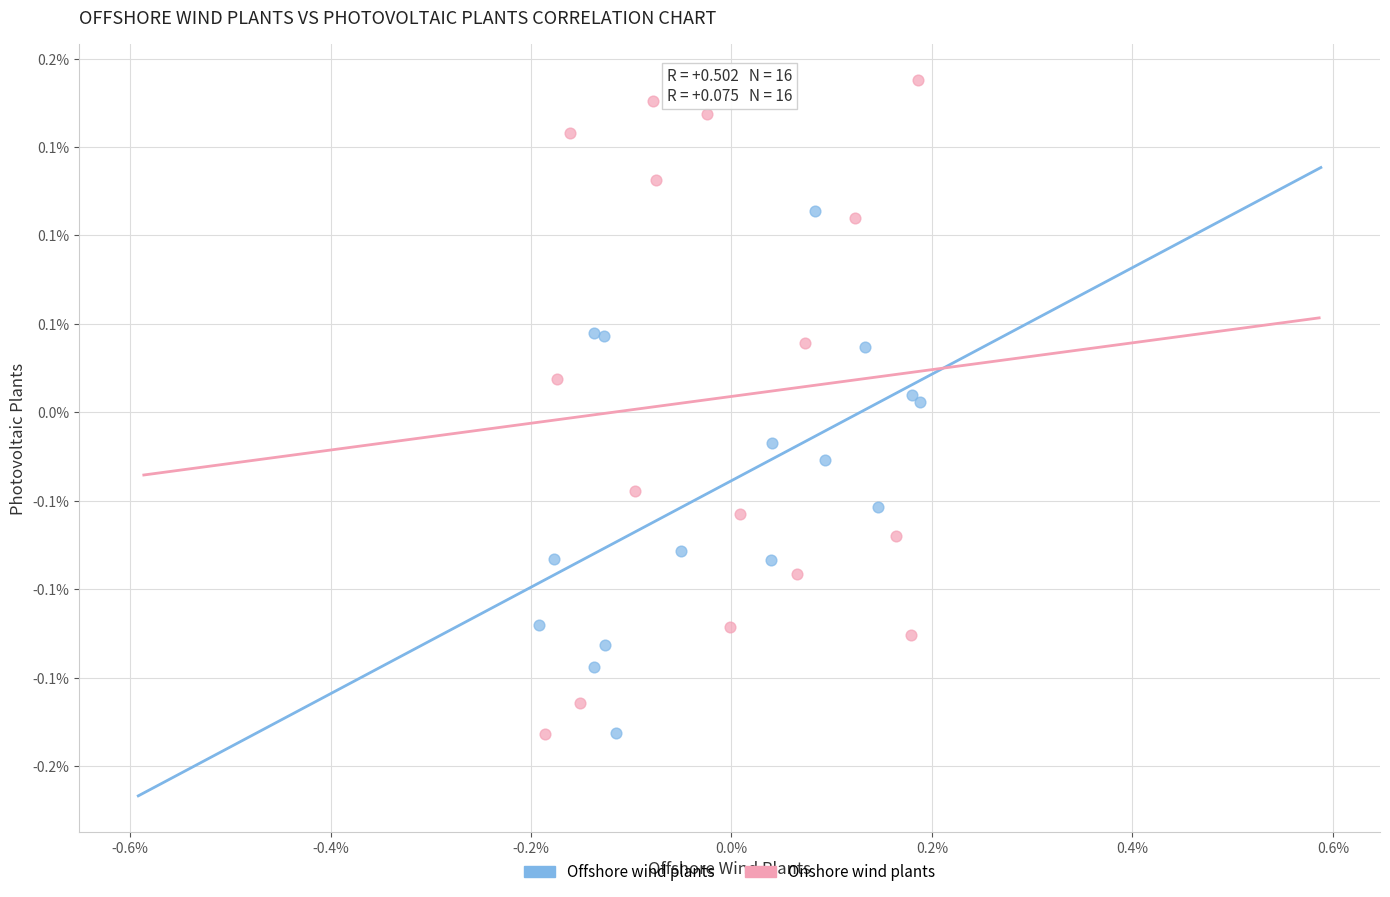

Which series reaches the maximum Y coordinate?

Onshore wind plants